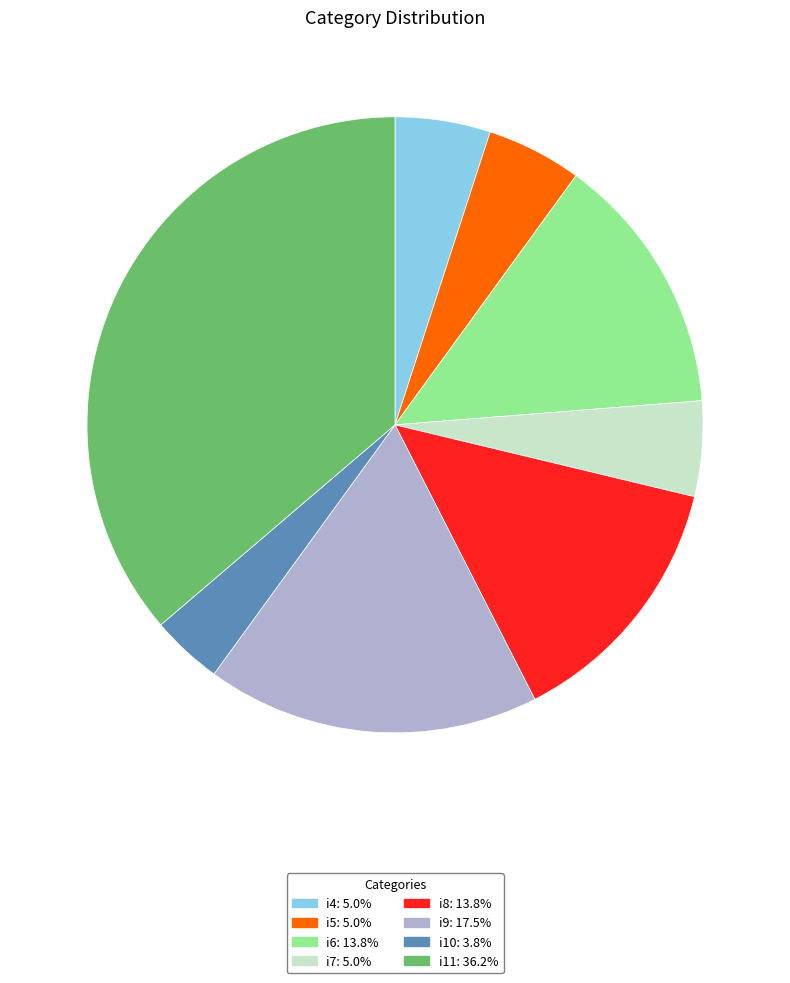

Is i6: 13.8% the majority of the pie?

No